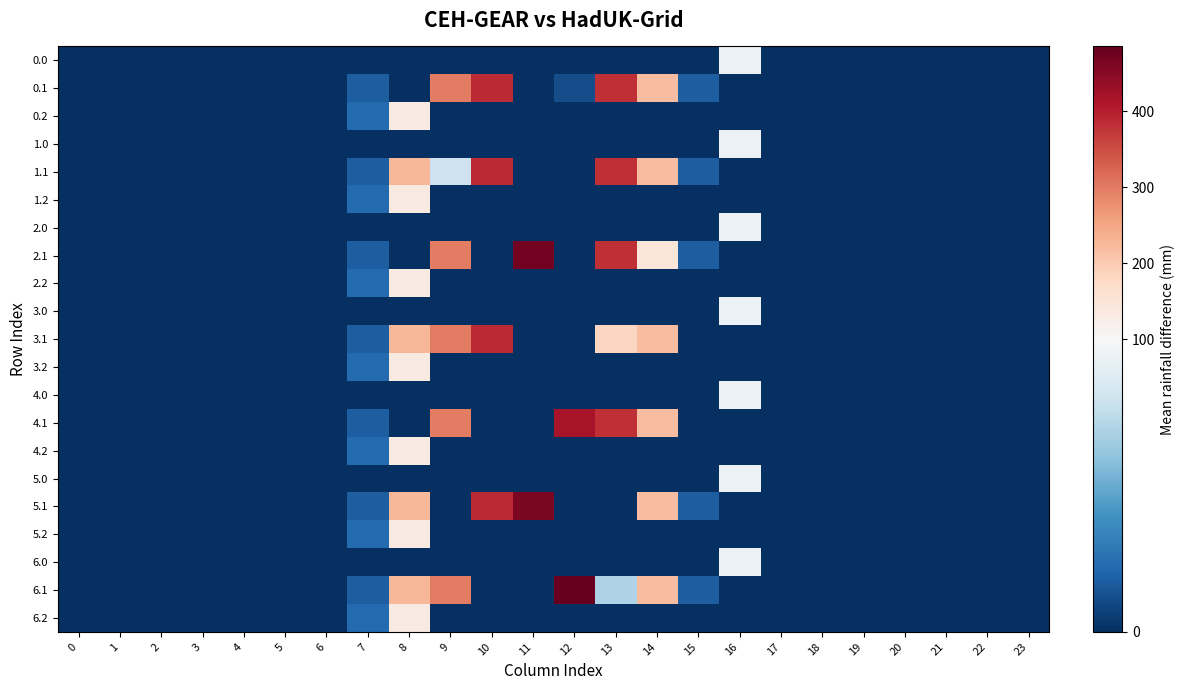

What is the difference between the highest and lowest values at 16?

94.2